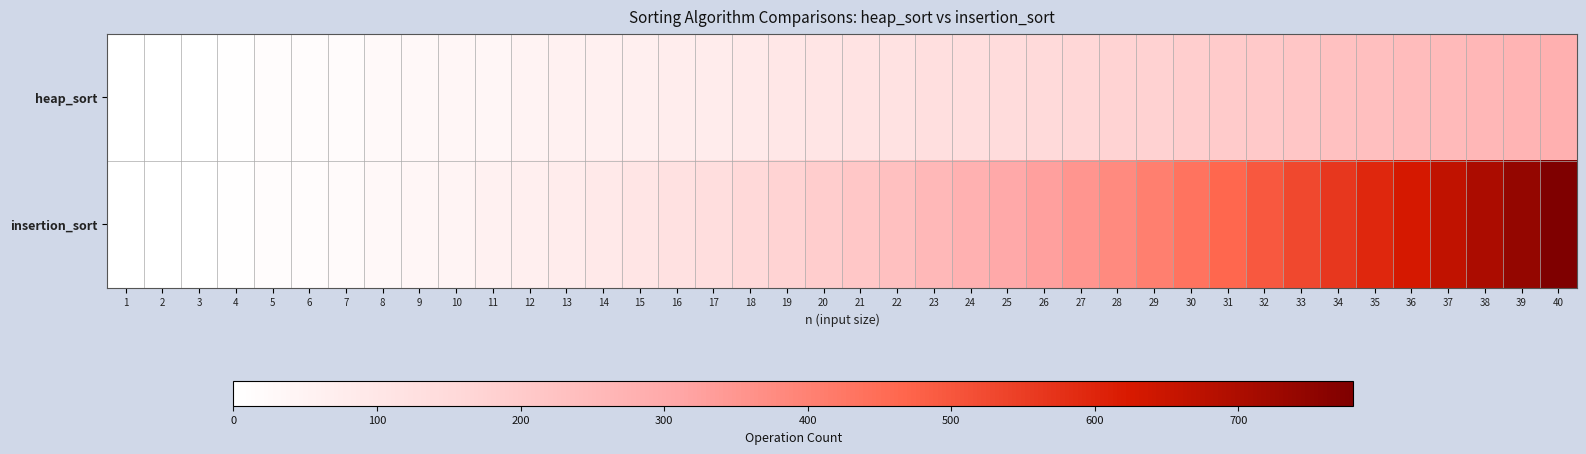

What is the maximum value shown in the chart?

780